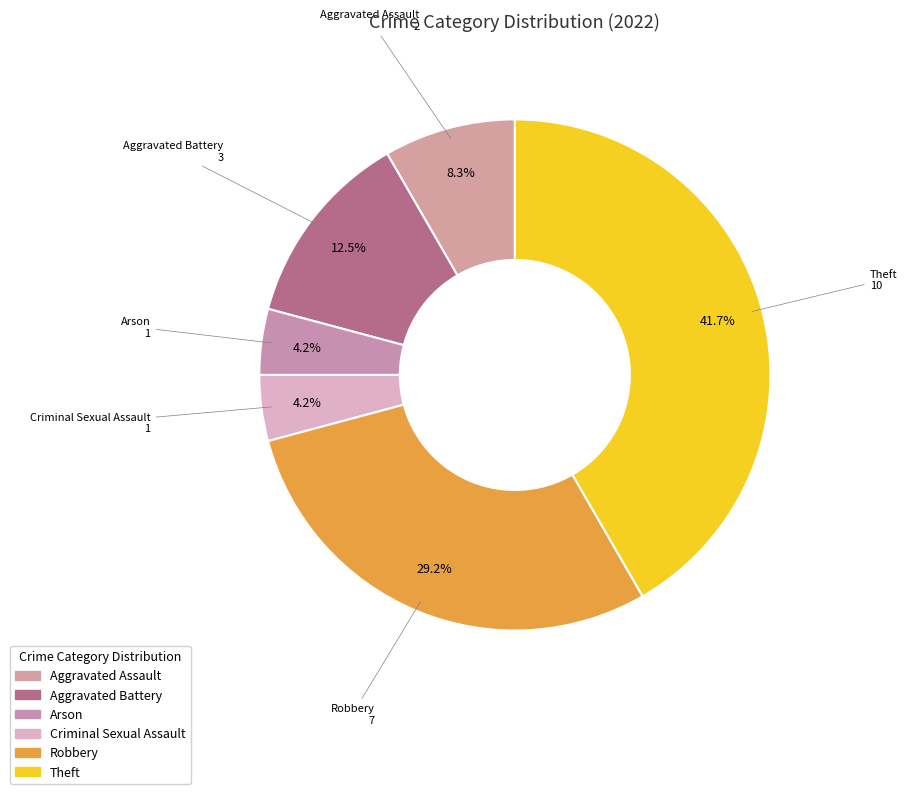

The Criminal Sexual Assault slice represents 17% of the pie. True or false?

False